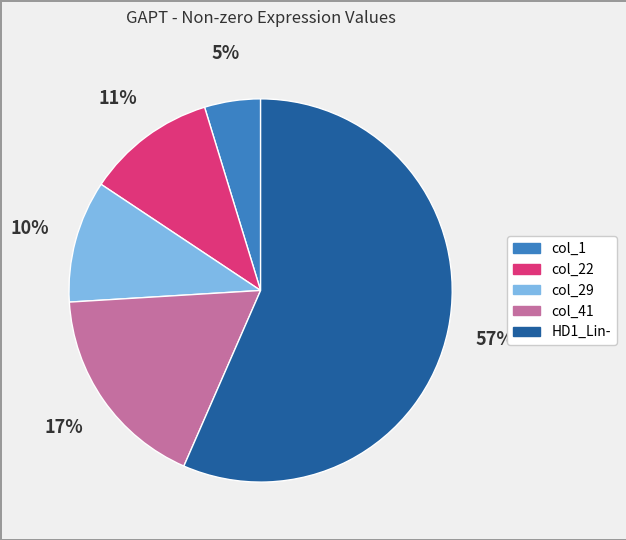

Does any single category account for the majority?

Yes